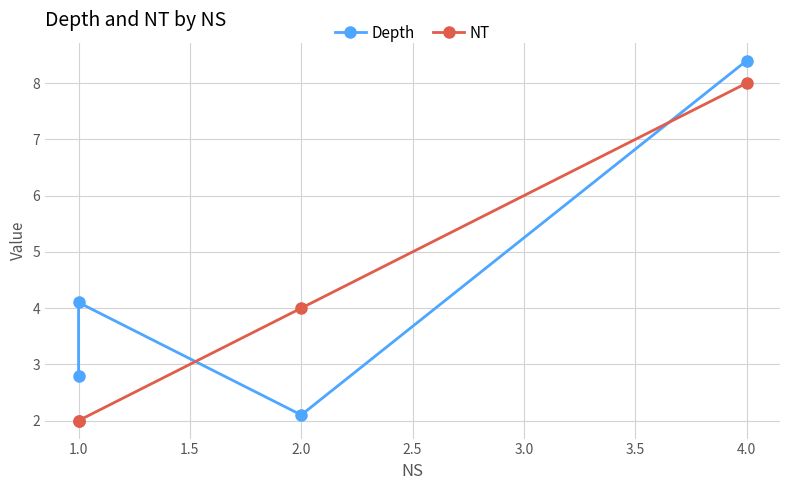

Is this an area chart (filled region under the line)?

No